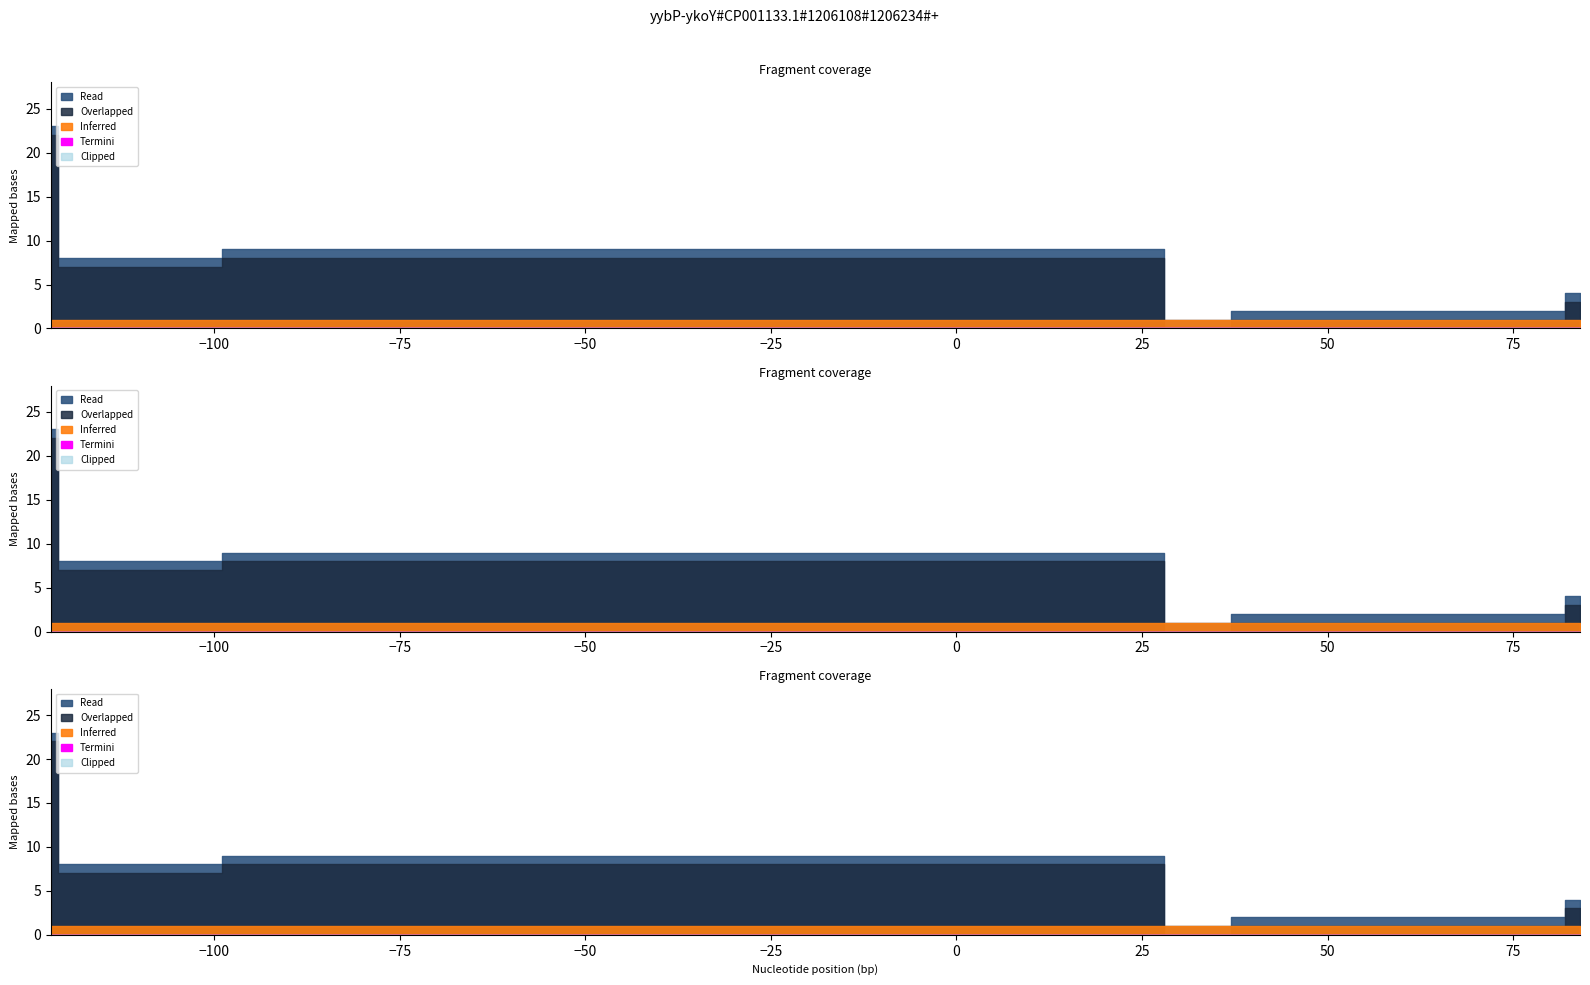

The Termini series shows 0 at 82. True or false?

True